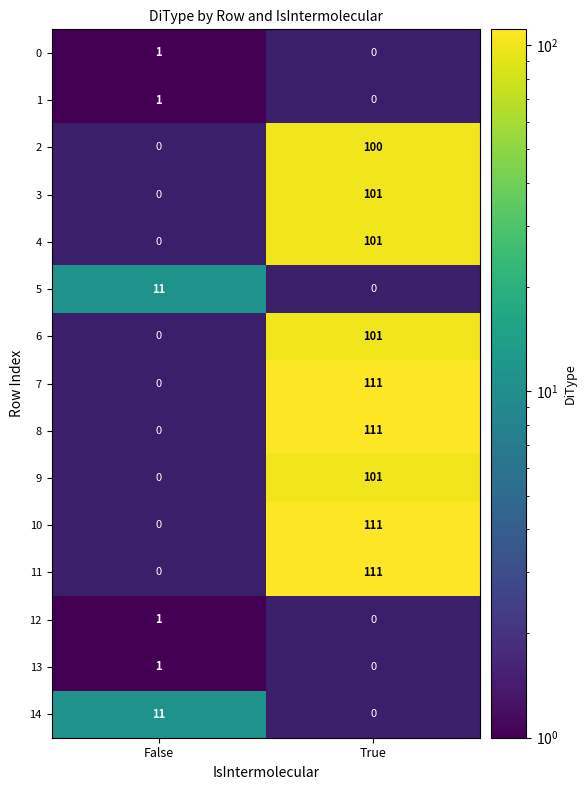

What is the smallest value displayed?

1.0